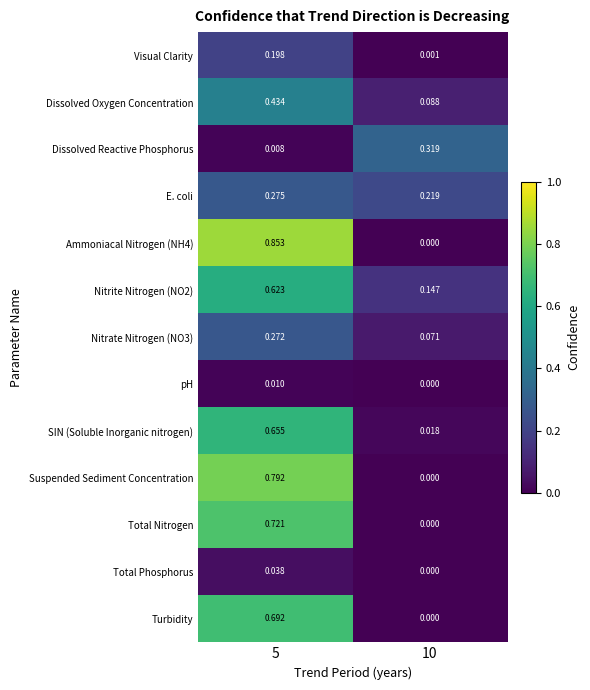

Is the value of Dissolved Oxygen Concentration at 5 greater than the value of Suspended Sediment Concentration at 10?

Yes